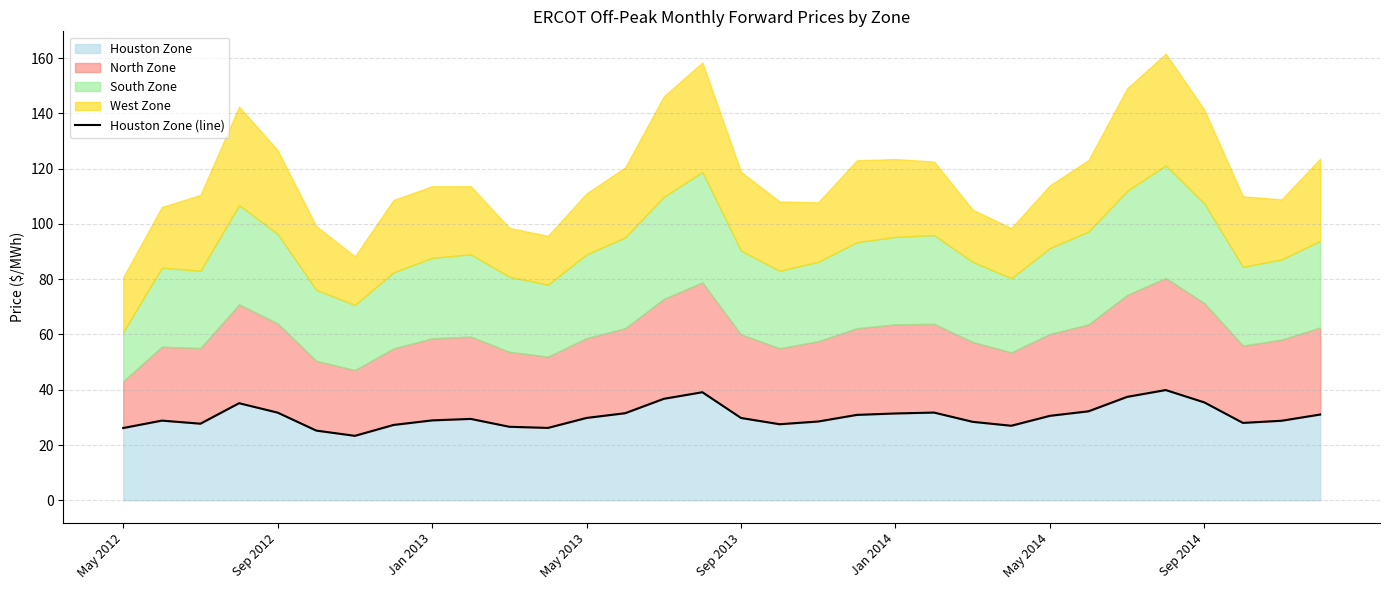

Where is the data nearest to the value 31?

31